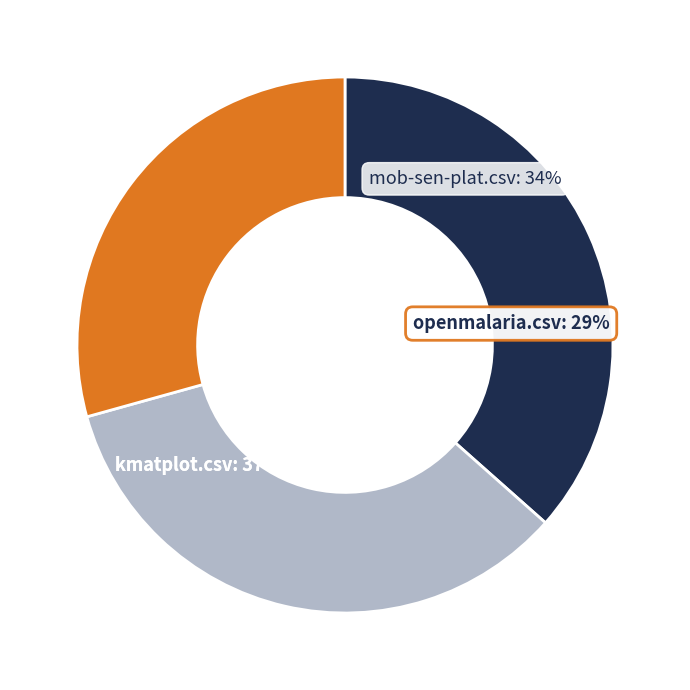

Is it true that kmatplot.csv is 37% of the pie?

True